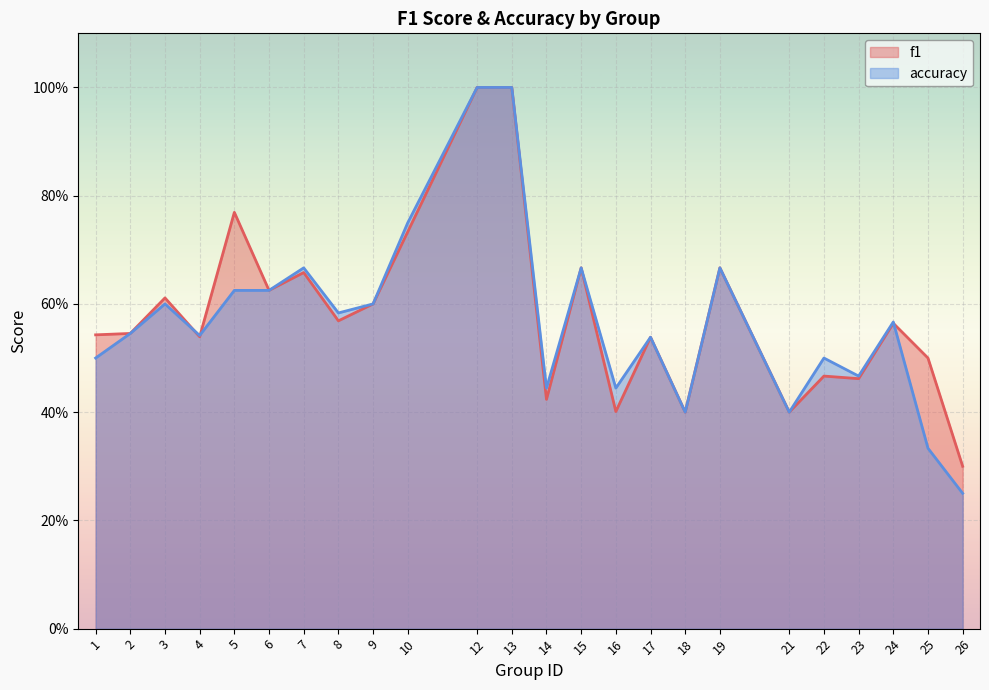

Is it true that f1 equals 0.5 at 4?

True